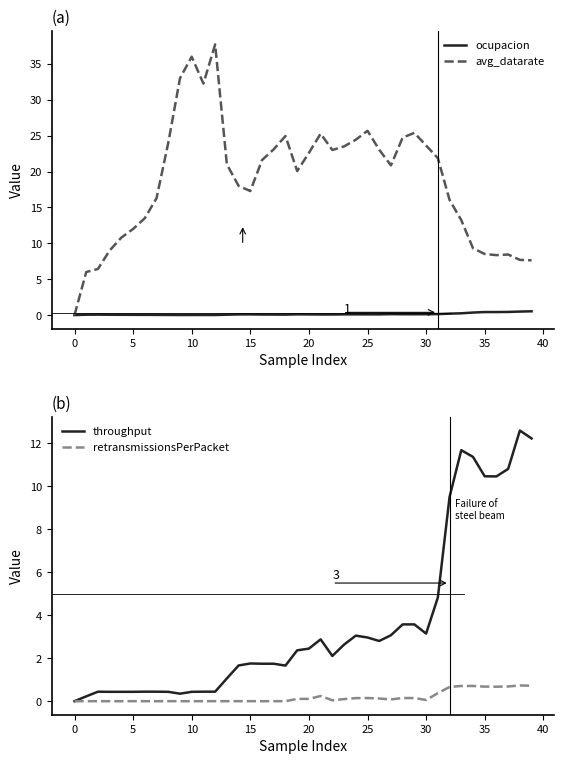

How many lines are shown in the chart?

4